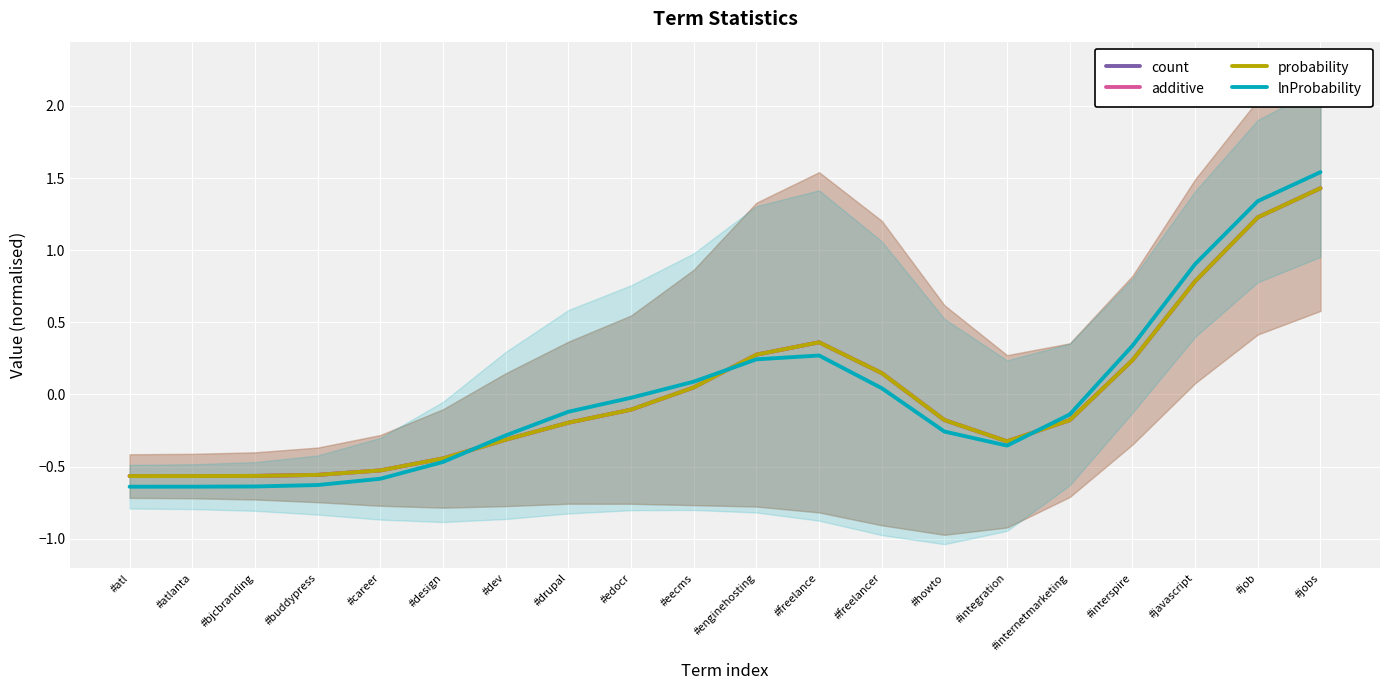

Which series has the largest total across all categories?

probability